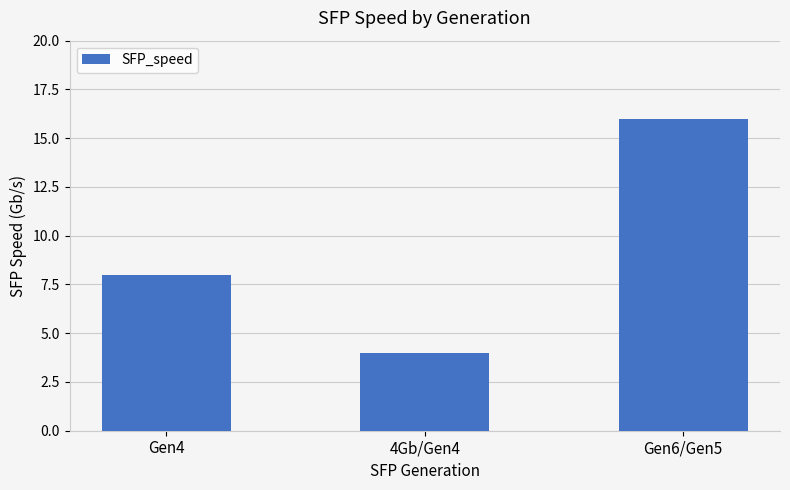

Reading right to left, what are all the values shown in this chart?

Gen6/Gen5=16	4Gb/Gen4=4	Gen4=8